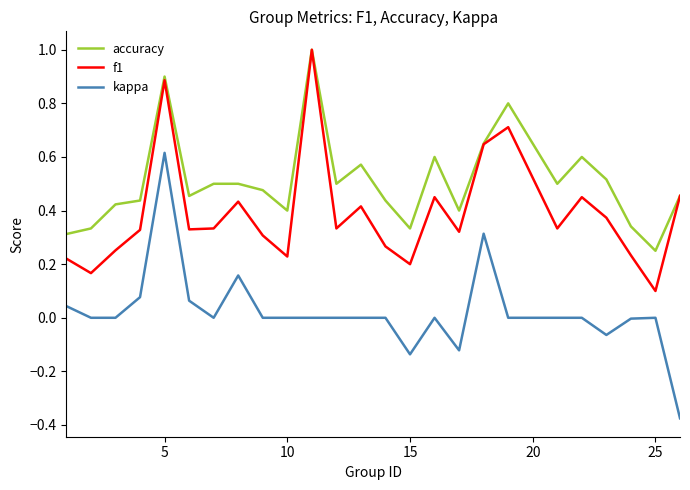

What is the maximum value for f1?

1.0